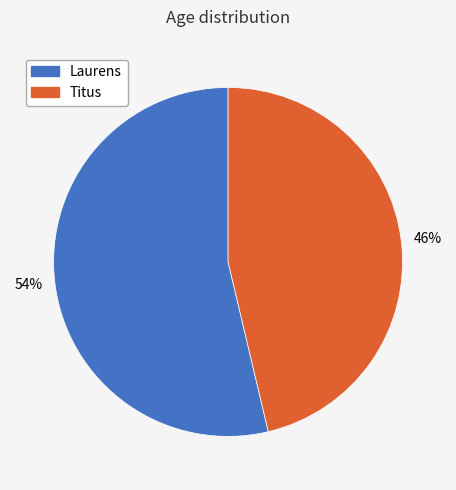

True or false: Laurens accounts for 54% of the total.

True